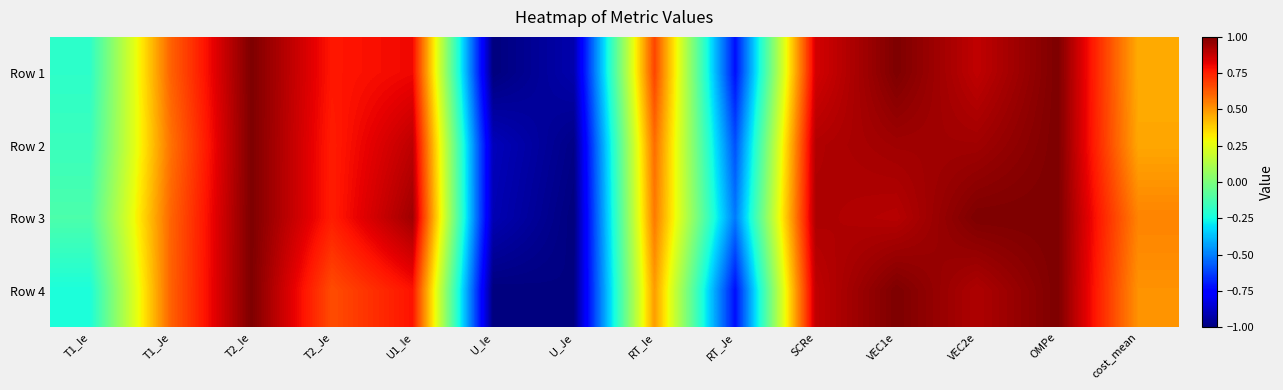

Rank the series by their average value, from highest to lowest.

Row 3, Row 2, Row 1, Row 4